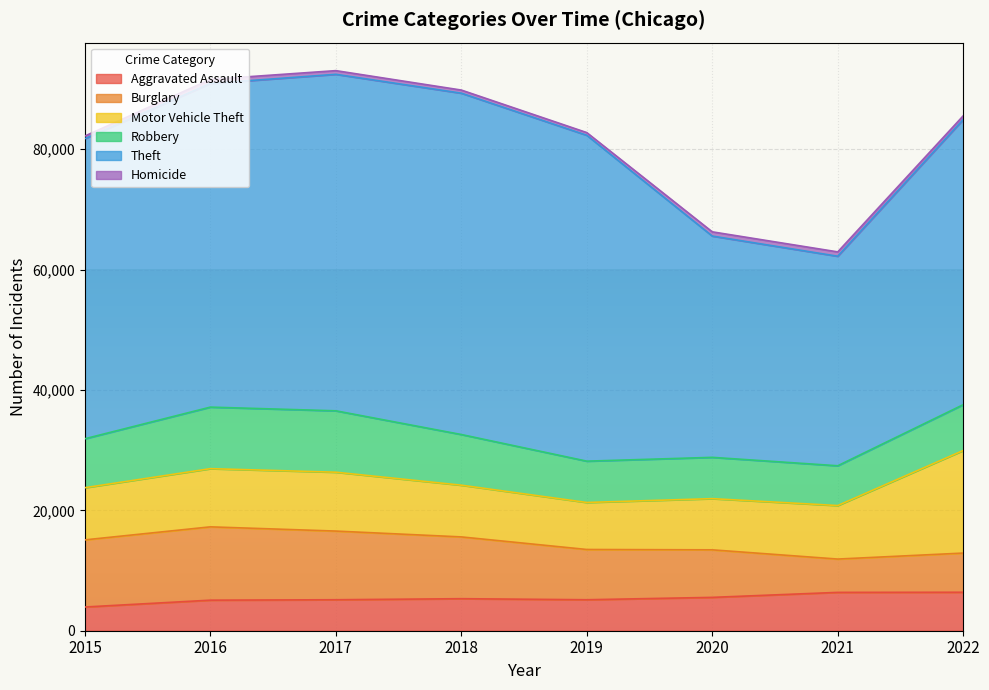

Reading left to right, transcribe all the data shown in this chart.

Aggravated Assault: 3940	5077	5147	5322	5147	5541	6370	6392
Burglary: 11154	12182	11409	10266	8351	7899	5537	6508
Motor Vehicle Theft: 8669	9668	9782	8594	7811	8505	8891	17043
Robbery: 8134	10226	10201	8418	6865	6862	6609	7612
Theft: 49859	53773	55909	56714	54146	36767	34815	47374
Homicide: 441	684	612	519	448	703	723	620